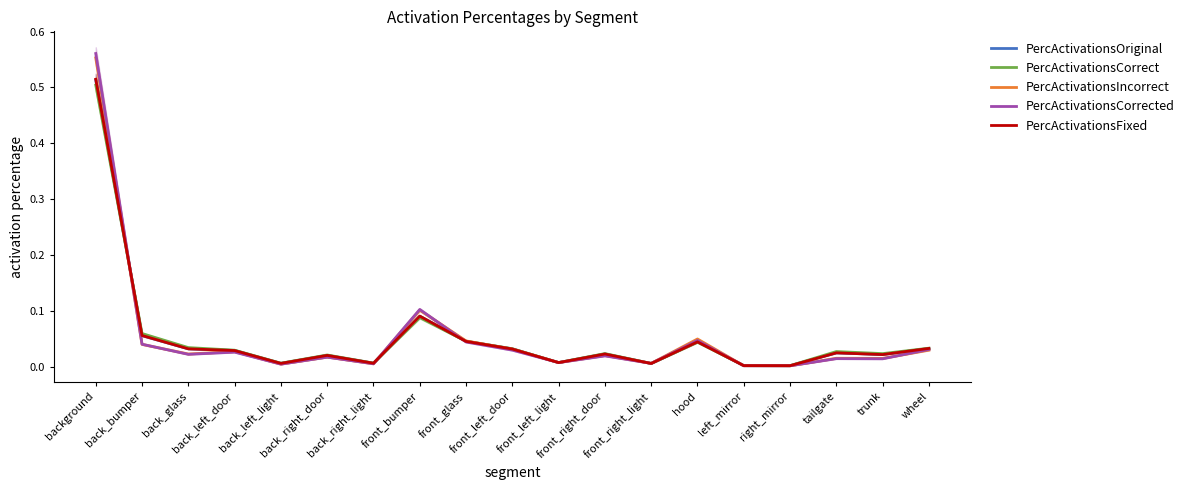

Does the chart display data point markers on the line(s)?

No